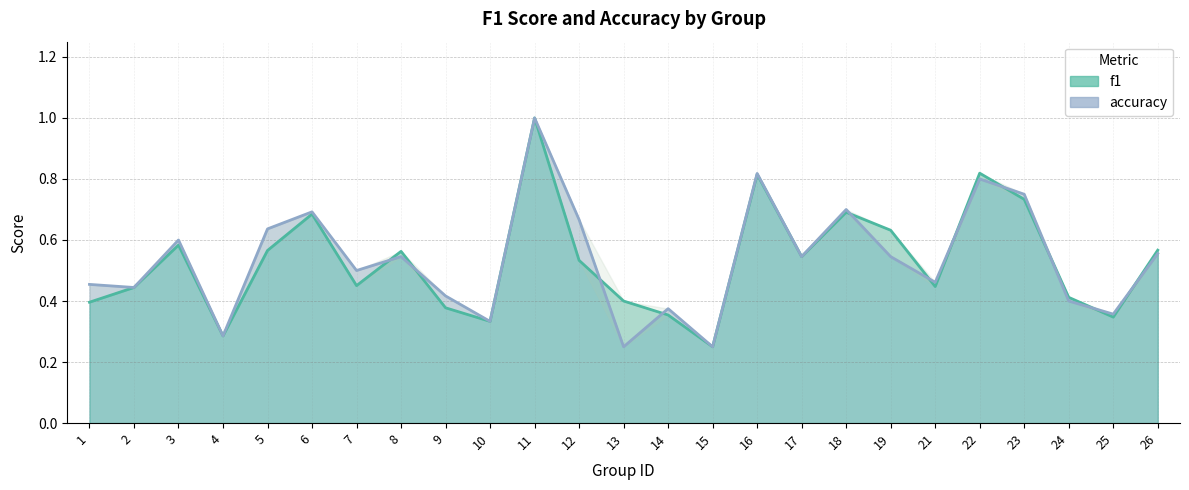

The accuracy series shows 0.4 at 22. True or false?

False